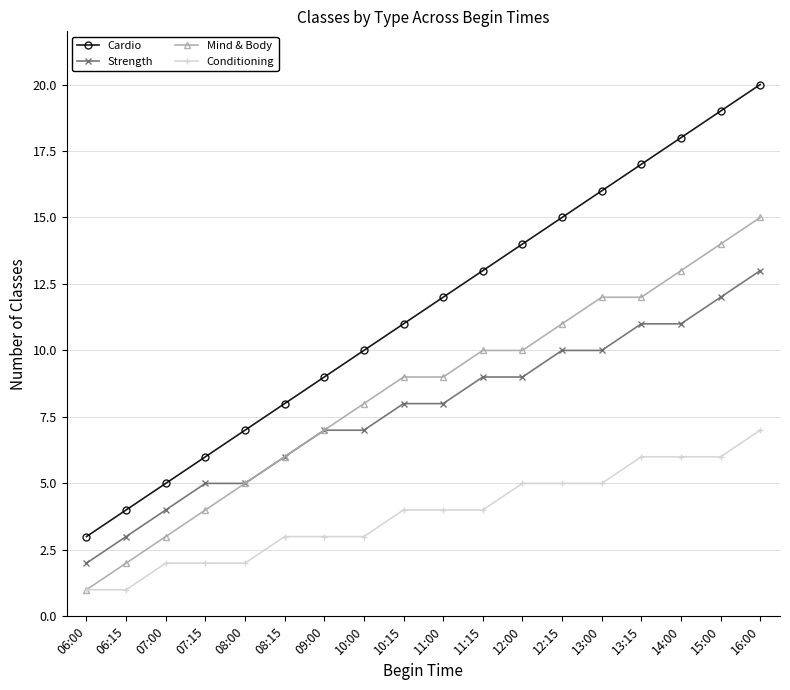

Reading right to left, extract all data points from this chart.

Cardio: 16:00=20	15:00=19	14:00=18	13:15=17	13:00=16	12:15=15	12:00=14	11:15=13	11:00=12	10:15=11	10:00=10	09:00=9	08:15=8	08:00=7	07:15=6	07:00=5	06:15=4	06:00=3
Strength: 16:00=13	15:00=12	14:00=11	13:15=11	13:00=10	12:15=10	12:00=9	11:15=9	11:00=8	10:15=8	10:00=7	09:00=7	08:15=6	08:00=5	07:15=5	07:00=4	06:15=3	06:00=2
Mind & Body: 16:00=15	15:00=14	14:00=13	13:15=12	13:00=12	12:15=11	12:00=10	11:15=10	11:00=9	10:15=9	10:00=8	09:00=7	08:15=6	08:00=5	07:15=4	07:00=3	06:15=2	06:00=1
Conditioning: 16:00=7	15:00=6	14:00=6	13:15=6	13:00=5	12:15=5	12:00=5	11:15=4	11:00=4	10:15=4	10:00=3	09:00=3	08:15=3	08:00=2	07:15=2	07:00=2	06:15=1	06:00=1